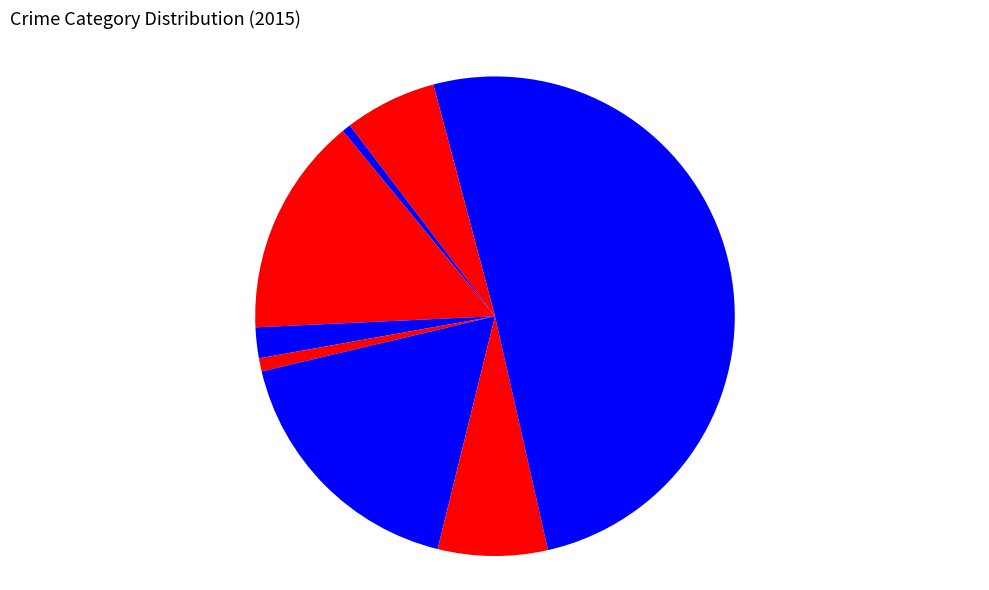

How many slices are in this pie chart?

9